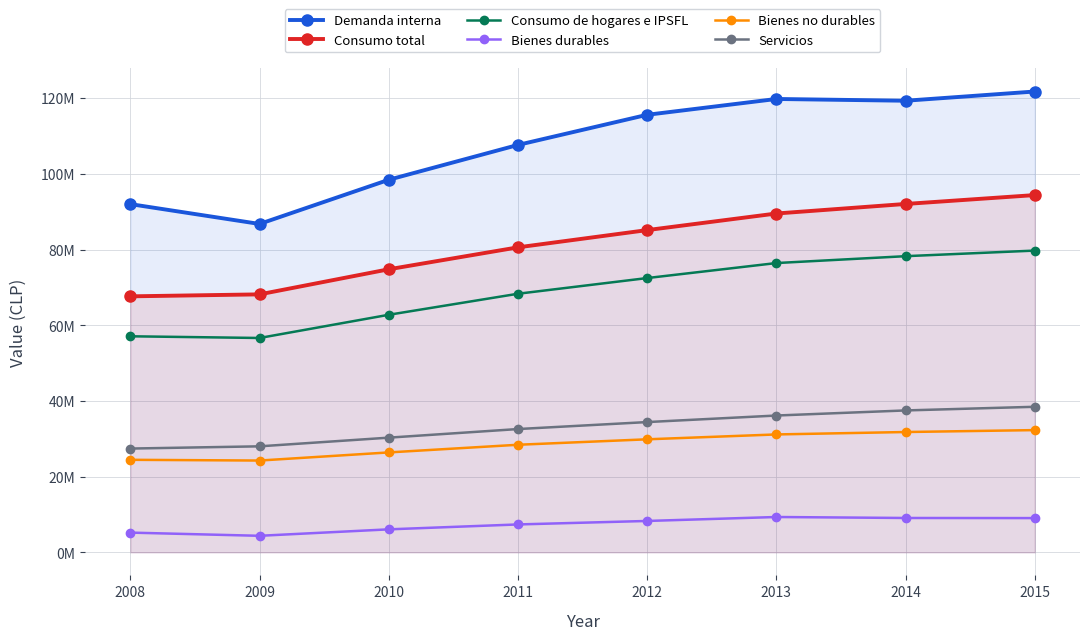

The Consumo total series shows 89520603 at 2013. True or false?

True